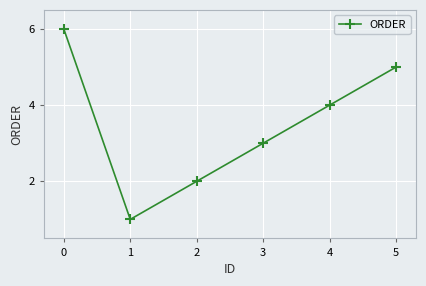

At which category does the chart reach its peak across all series?

0